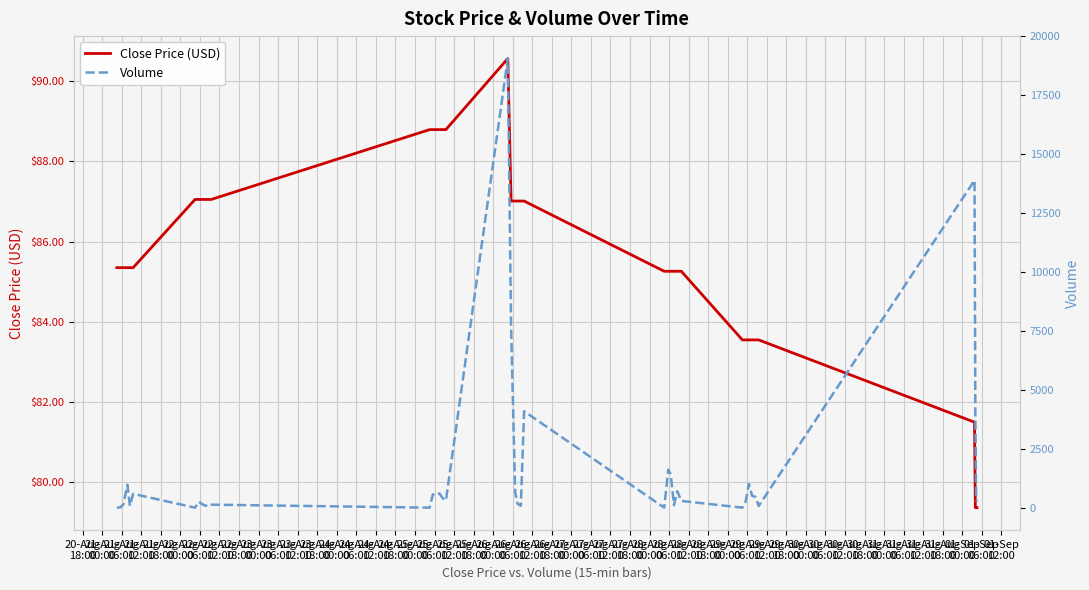

Is this an area chart (filled region under the line)?

No